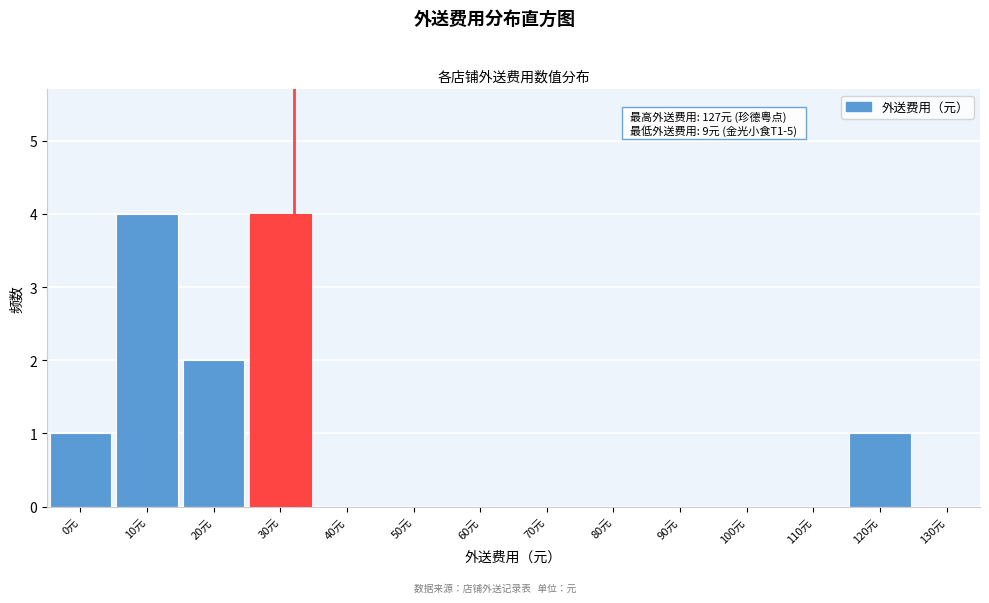

Reading right to left, transcribe all the data shown in this chart.

130元=0	120元=1	110元=0	100元=0	90元=0	80元=0	70元=0	60元=0	50元=0	40元=0	30元=4	20元=2	10元=4	0元=1